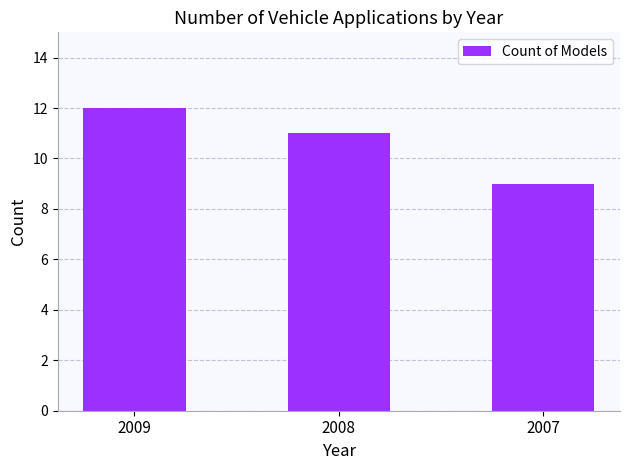

Are the bars horizontal?

No